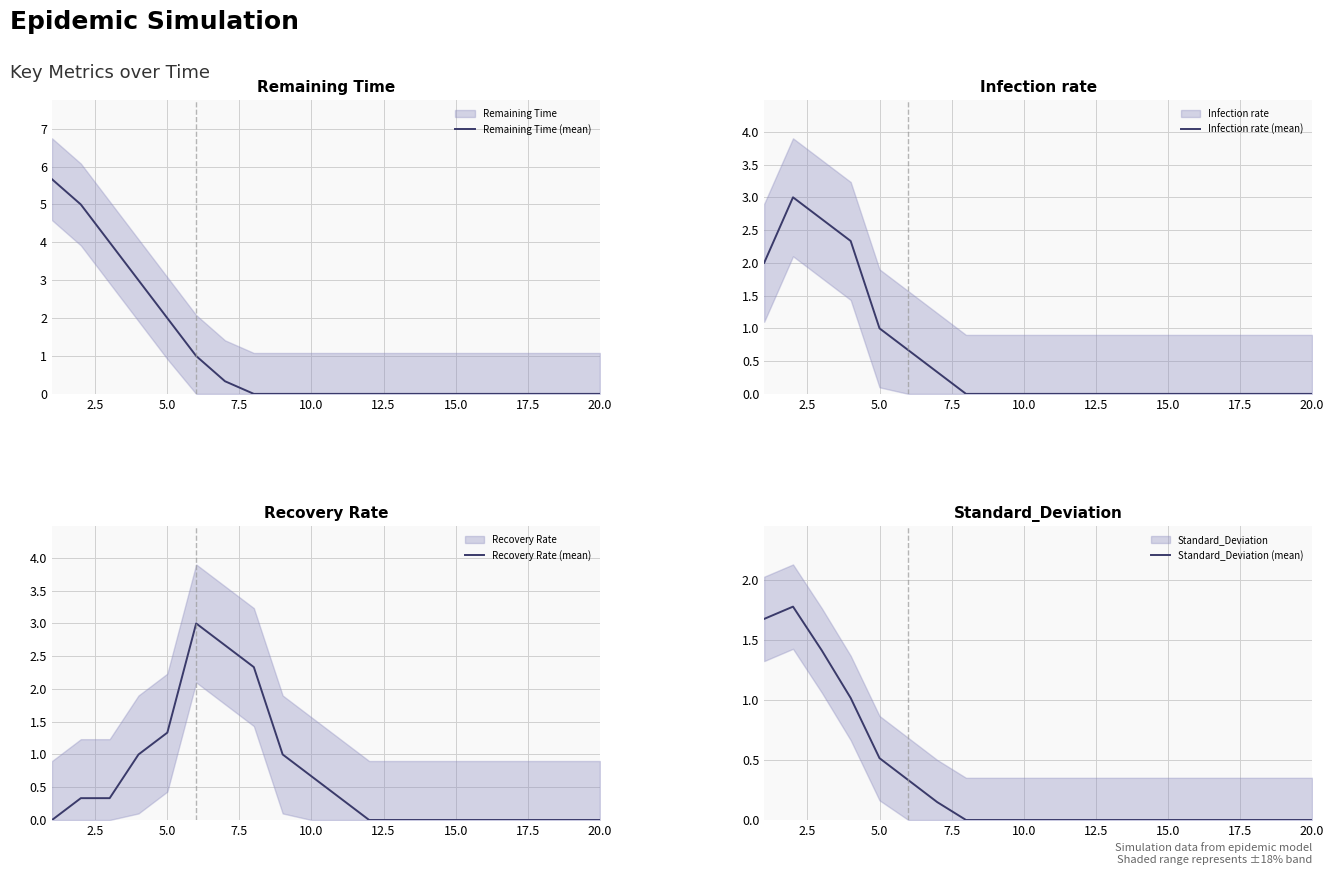

True or false: Remaining Time (mean) has a value of 0.6 at 5.0.

False